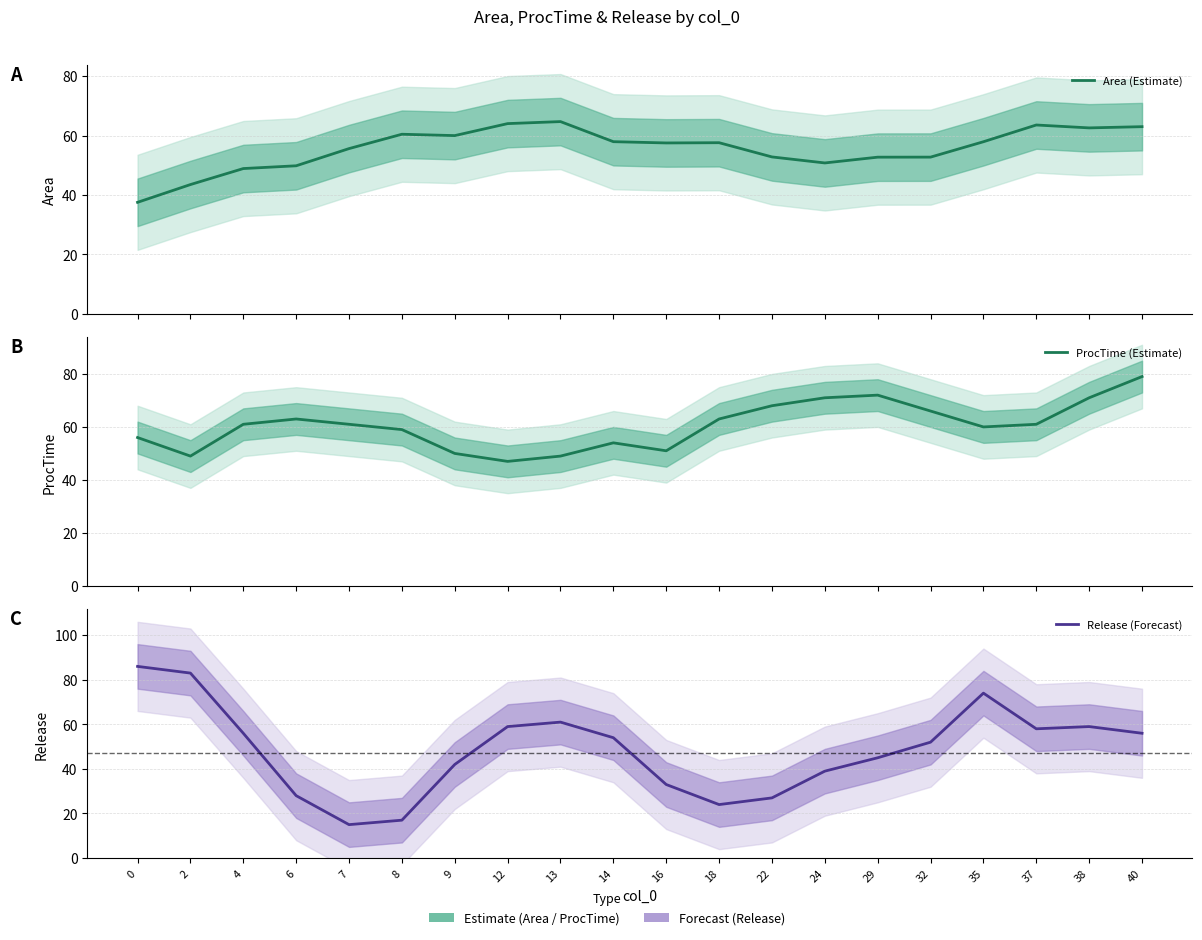

What is the difference between the maximum and second lowest values in the ProcTime (Estimate) series?

30.0